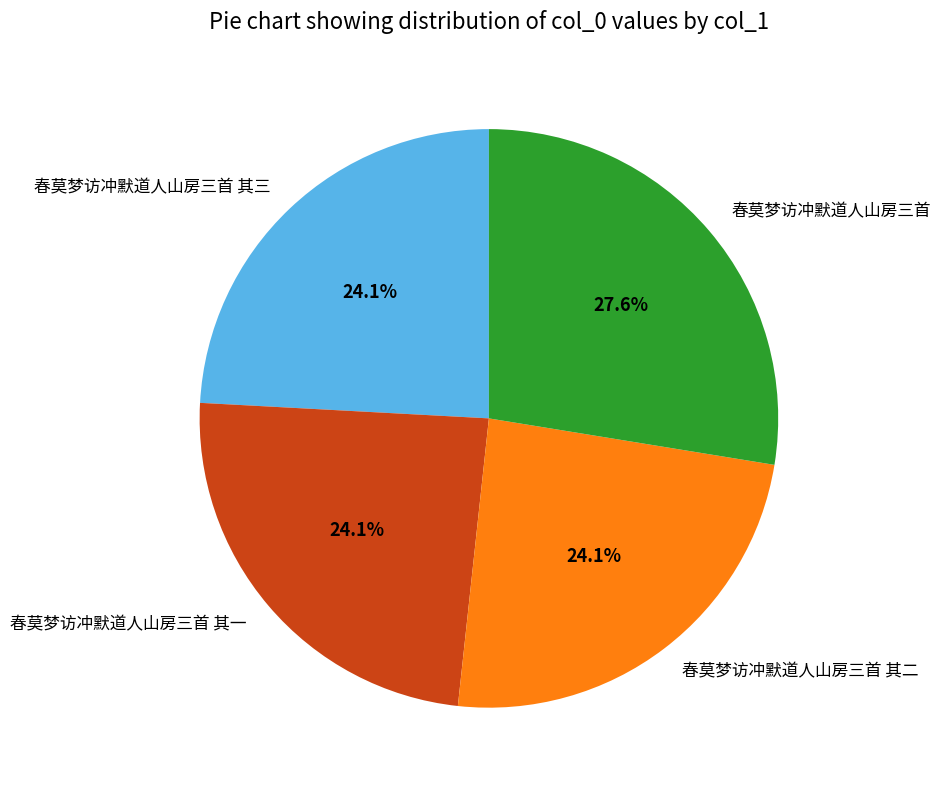

Is it true that 春莫梦访冲默道人山房三首 其一 is 24% of the pie?

True